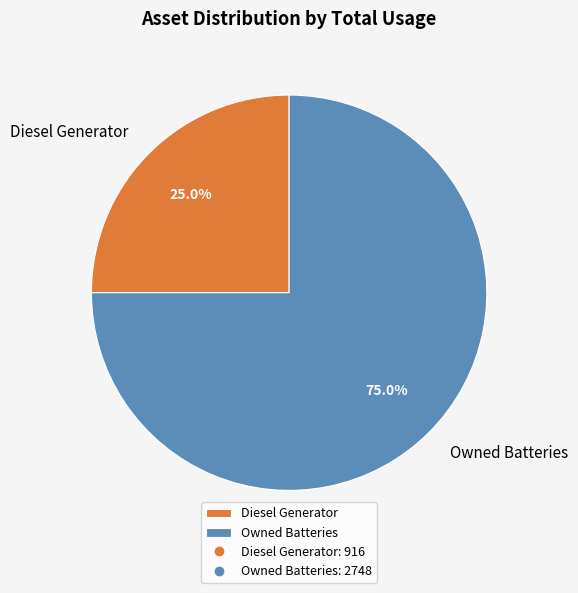

True or false: Diesel Generator accounts for 99% of the total.

False